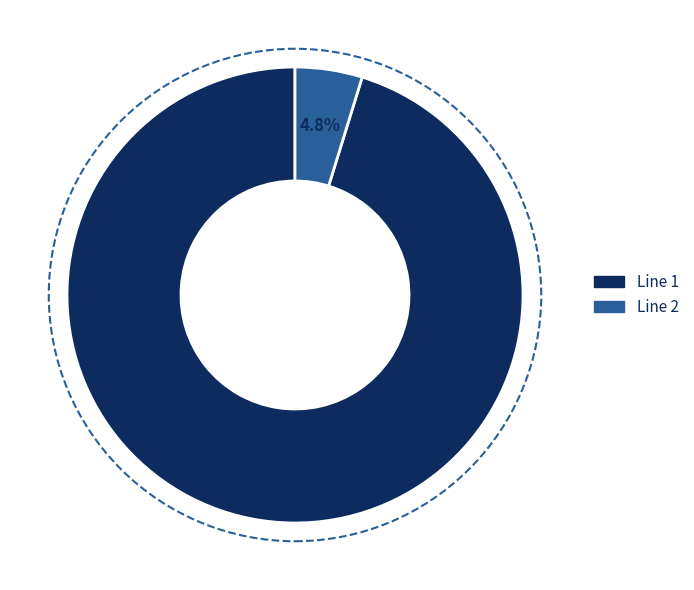

What percentage is NOT represented by Line 1?

4.8%